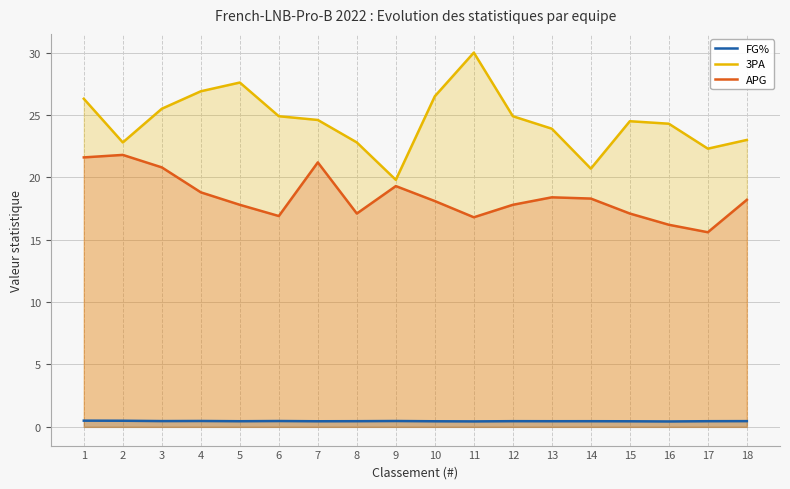

What is the average value of the 3PA series?

24.5